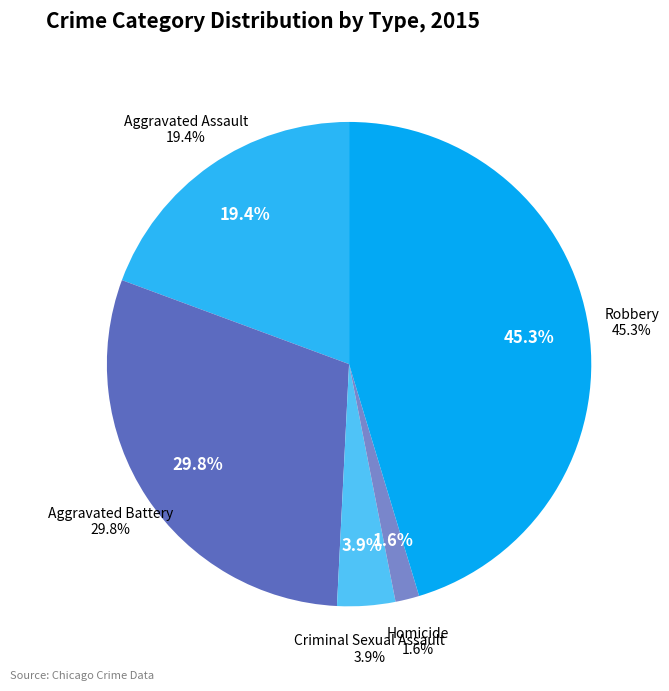

Is Aggravated Battery the majority of the pie?

No